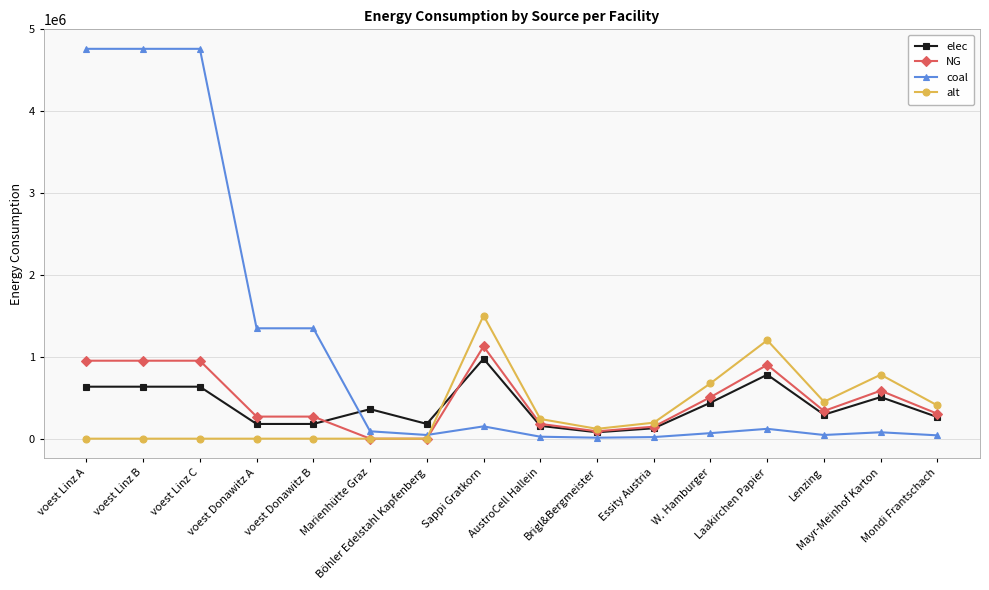

How many lines are shown in the chart?

4